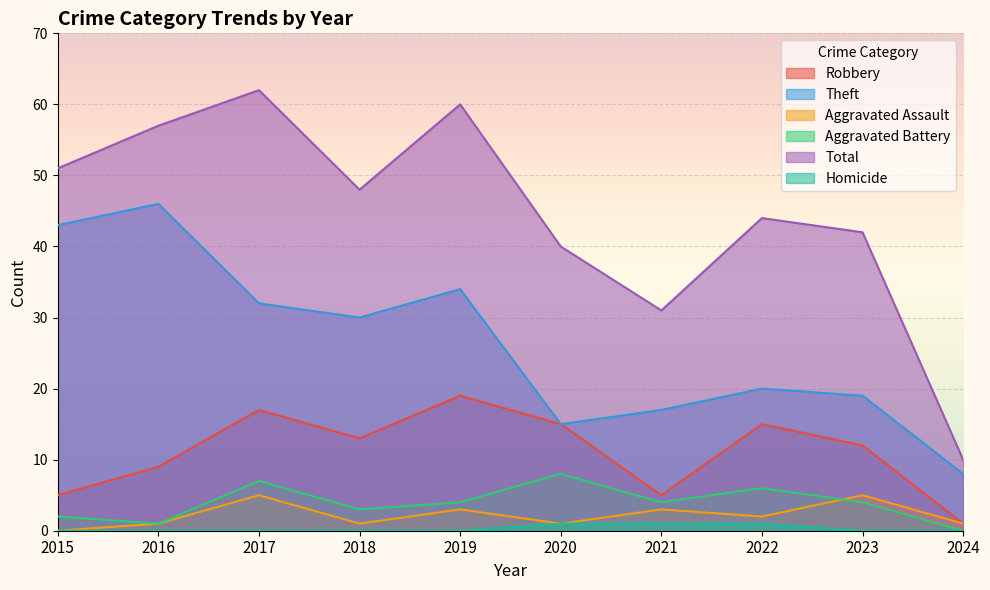

What is the value of the Theft point at the 7th from the left?

17